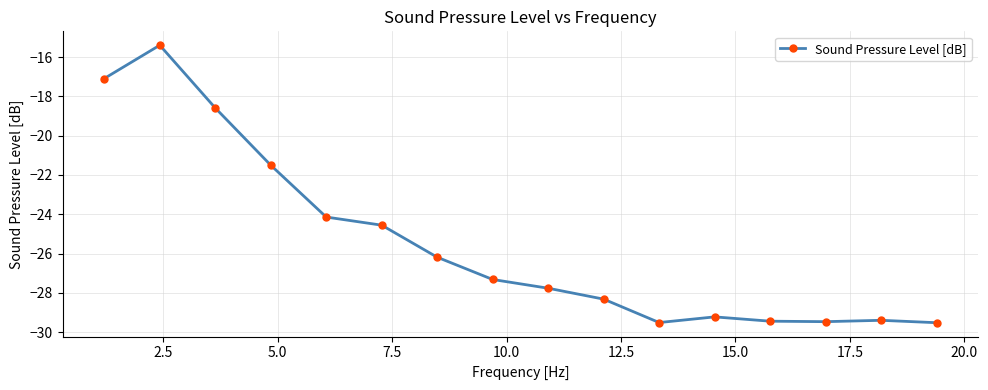

What is the difference between the maximum and minimum values?

14.1